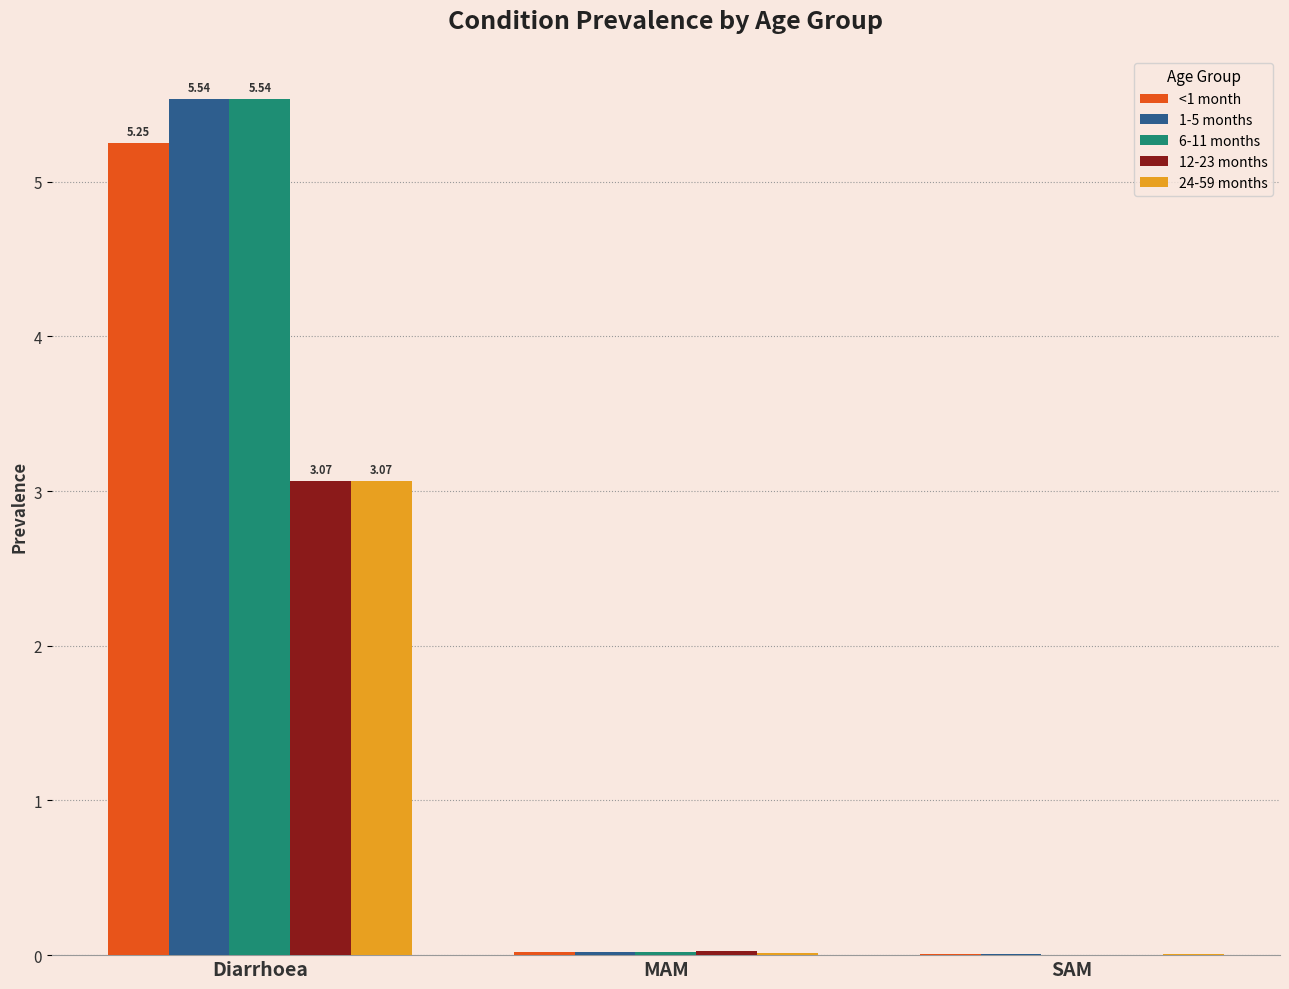

What is the average value of the 24-59 months series?

1.0